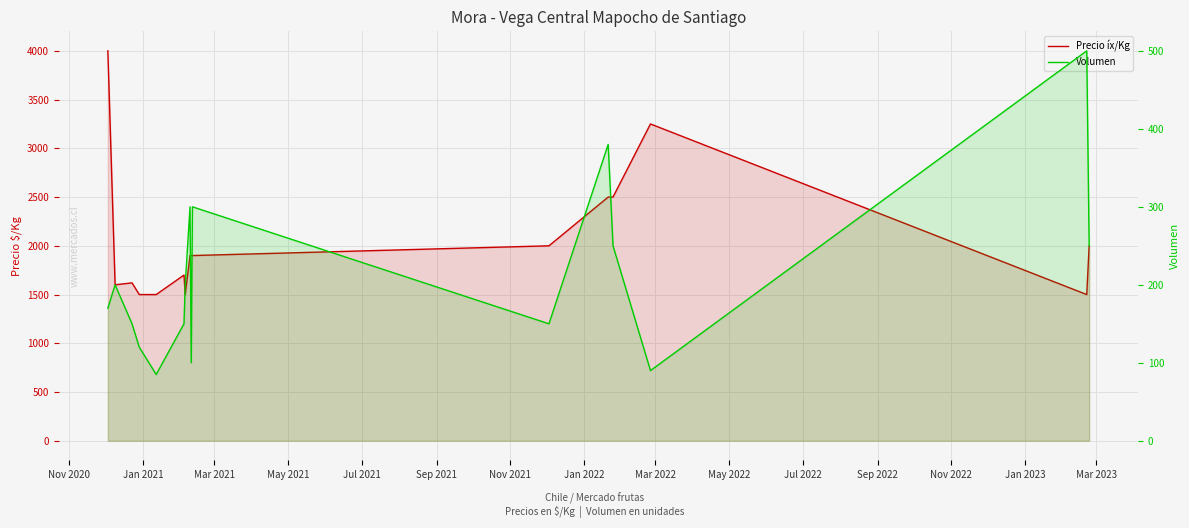

Which series has the largest total across all categories?

Precio íx/Kg